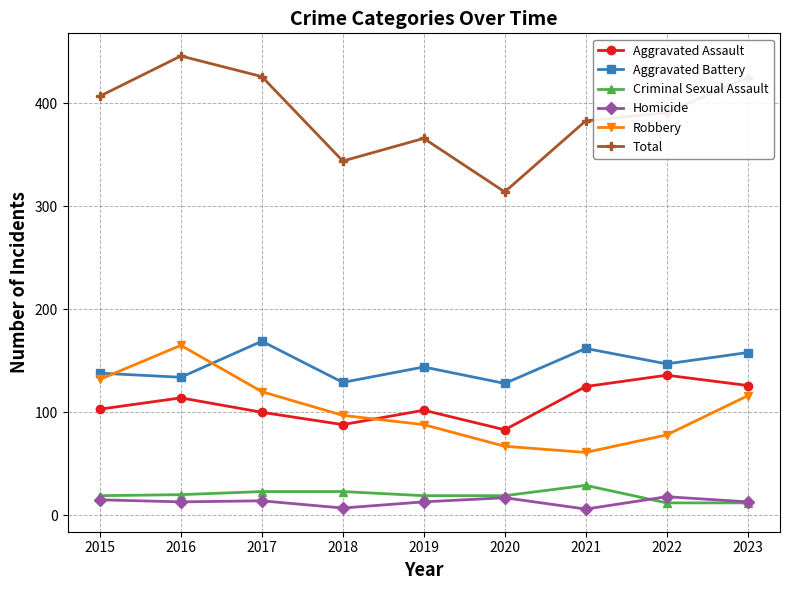

Is the value of Criminal Sexual Assault at 2020 greater than the value of Total at 2019?

No